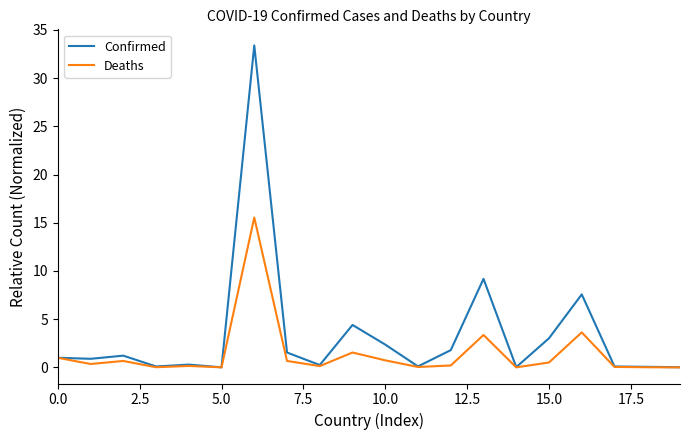

In Confirmed, how many points are higher than both neighbors (excluding endpoints)?

6